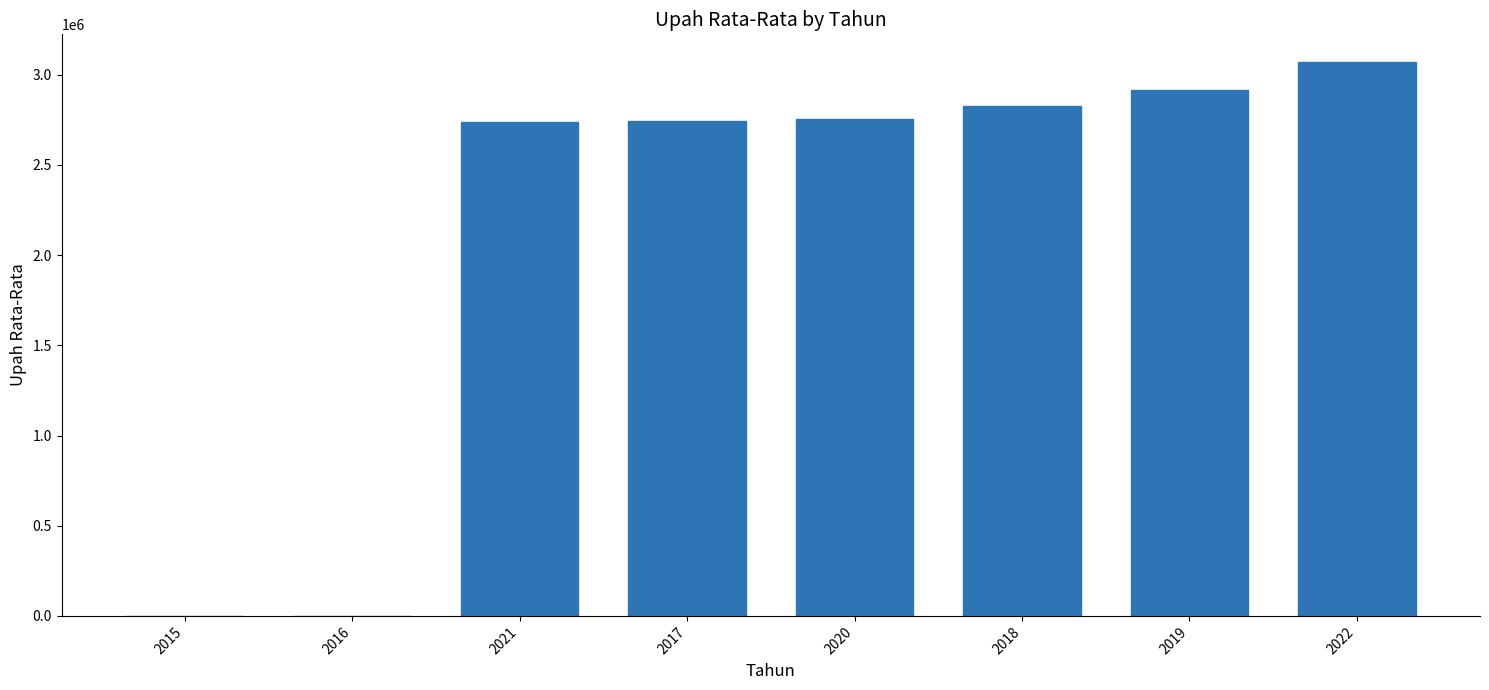

What is the ratio of the value at 2022 to the value at 2018?

1.1